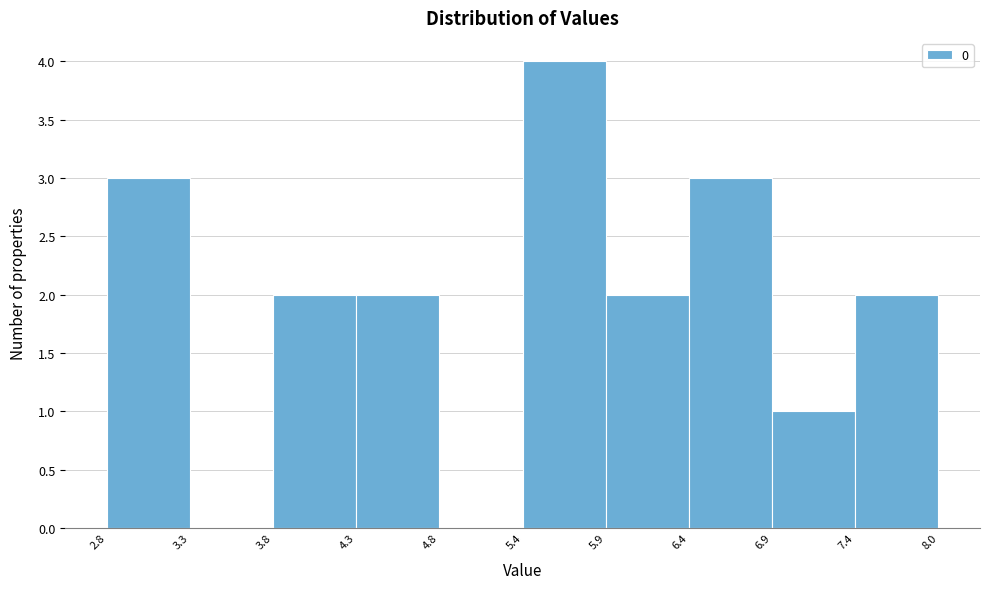

What is the height of the bar covering 4.3 to 4.8 on the x-axis? The values are not printed on the chart, so give them approximately, as read against the axis.

2